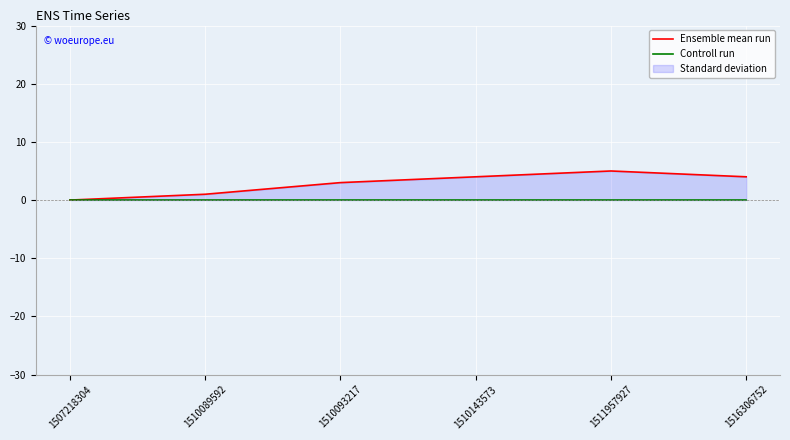

The value of Ensemble mean run at 1510143573 is 2. True or false?

False